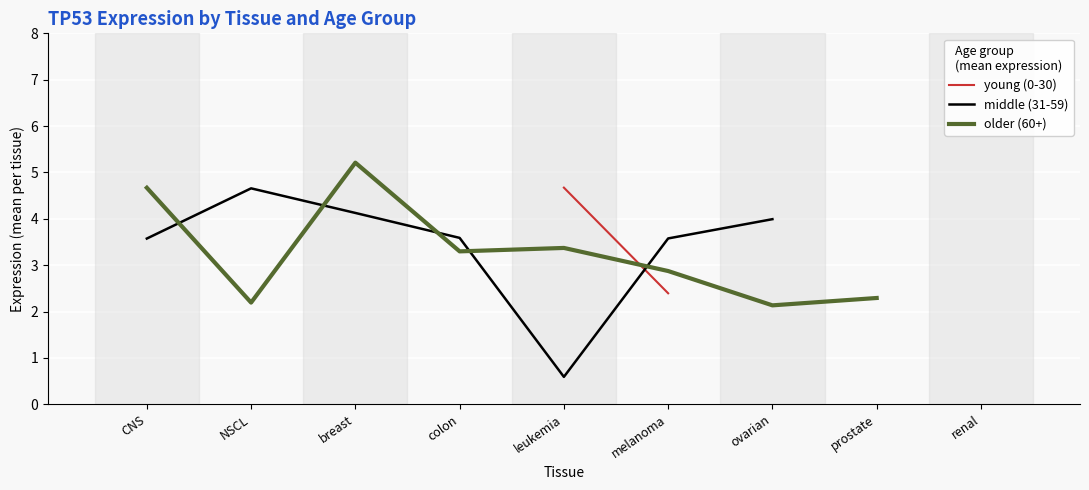

True or false: young (0-30) has more than 2 interior local peaks.

False